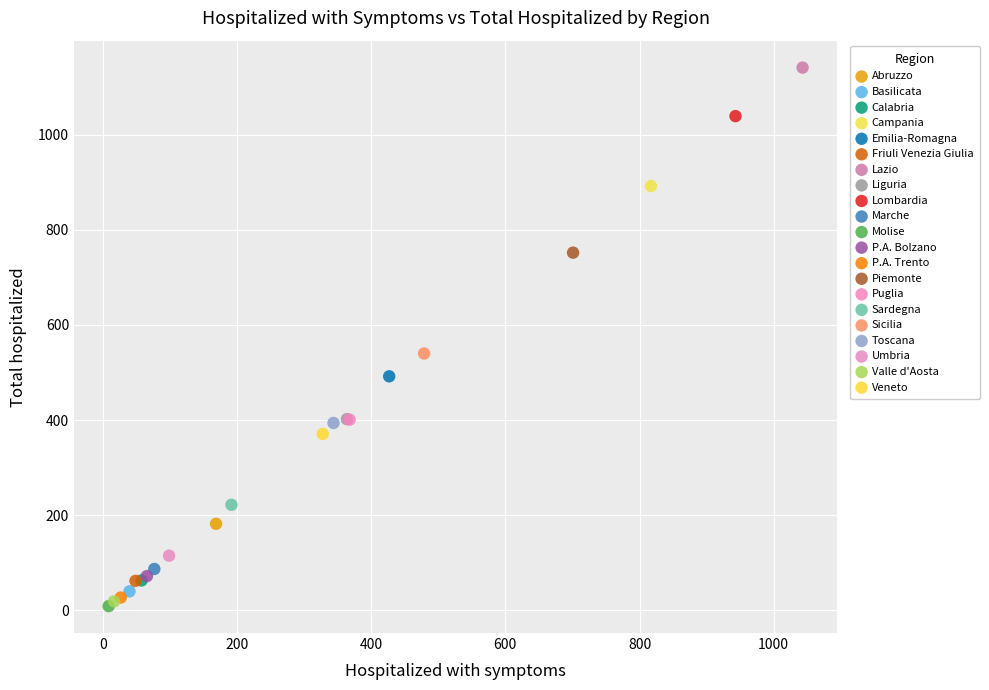

What are all the series names shown in the legend?

Abruzzo, Basilicata, Calabria, Campania, Emilia-Romagna, Friuli Venezia Giulia, Lazio, Liguria, Lombardia, Marche, Molise, P.A. Bolzano, P.A. Trento, Piemonte, Puglia, Sardegna, Sicilia, Toscana, Umbria, Valle d'Aosta, Veneto